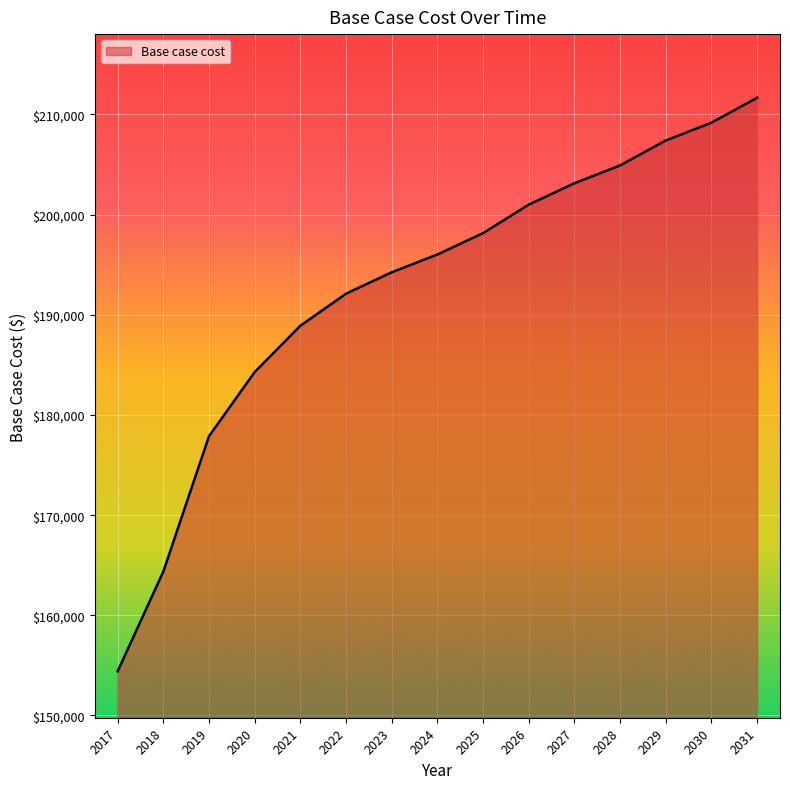

Read the value at 2021.

188910.2